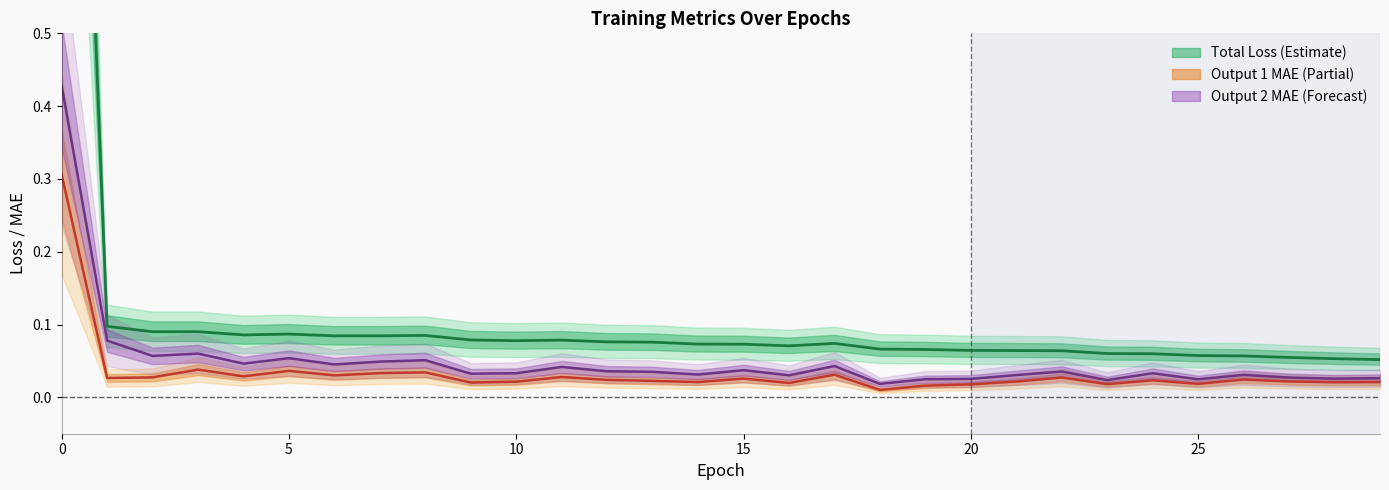

Reading left to right, what are all the values shown in this chart?

loss (total): 1.7	0.1	0.1	0.1	0.1	0.1	0.1	0.1	0.1	0.1	0.1	0.1	0.1	0.1	0.1	0.1	0.1	0.1	0.1	0.1	0.1	0.1	0.1	0.1	0.1	0.1	0.1	0.1	0.1	0.1
output_1_mae: 0.3	0.0	0.0	0.0	0.0	0.0	0.0	0.0	0.0	0.0	0.0	0.0	0.0	0.0	0.0	0.0	0.0	0.0	0.0	0.0	0.0	0.0	0.0	0.0	0.0	0.0	0.0	0.0	0.0	0.0
output_2_mae: 0.4	0.1	0.1	0.1	0.0	0.1	0.0	0.0	0.1	0.0	0.0	0.0	0.0	0.0	0.0	0.0	0.0	0.0	0.0	0.0	0.0	0.0	0.0	0.0	0.0	0.0	0.0	0.0	0.0	0.0